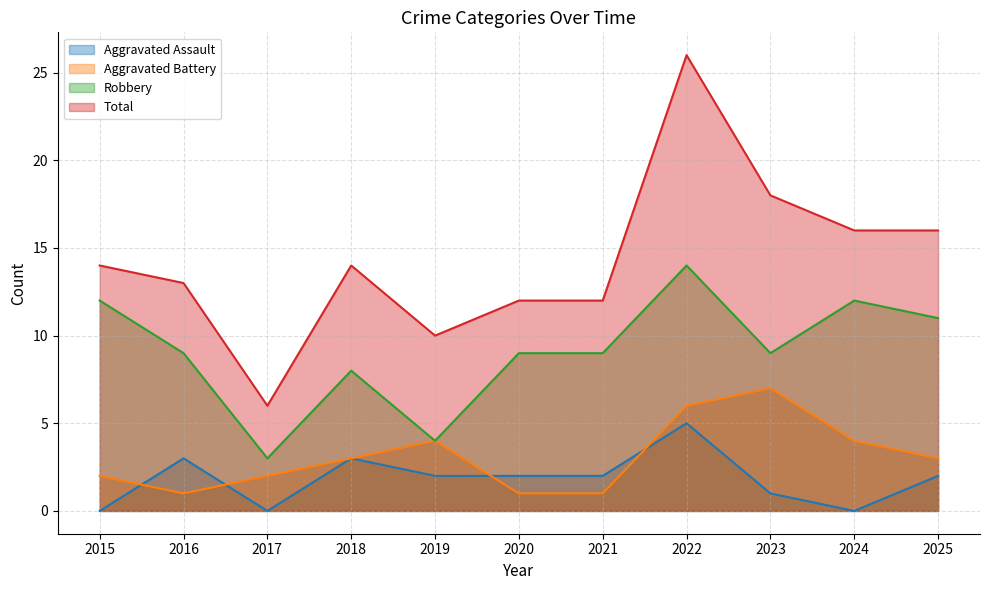

At 2022, list the series in order from largest to smallest.

Total, Robbery, Aggravated Battery, Aggravated Assault